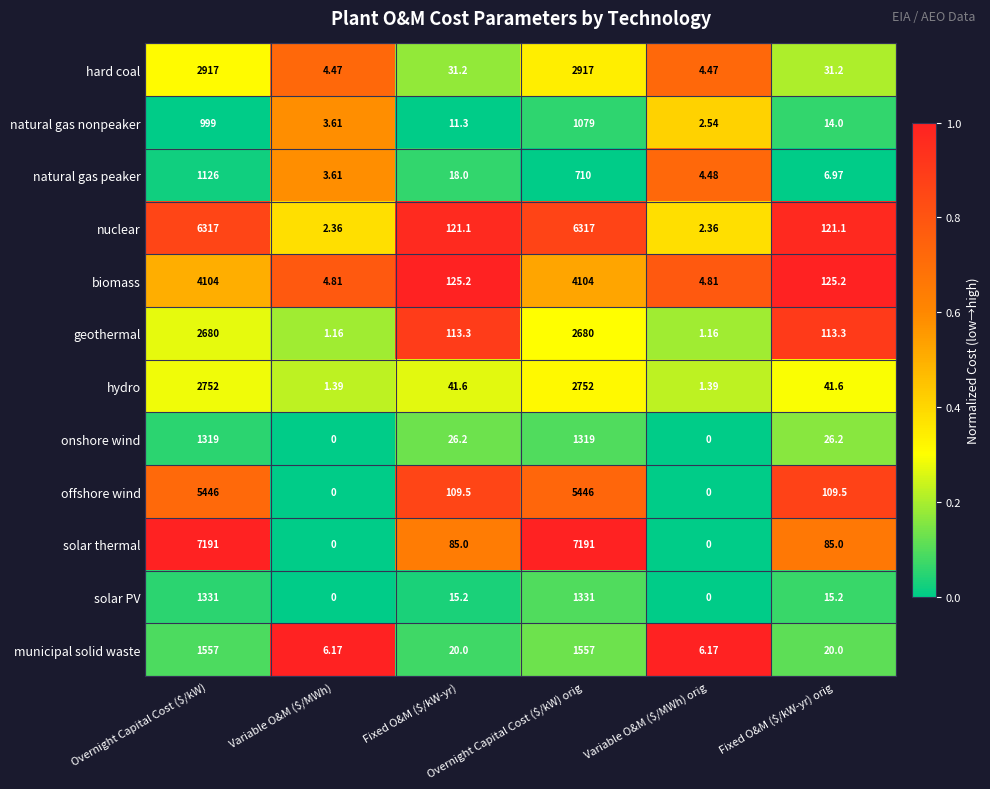

Which series has the widest spread of values?

solar thermal